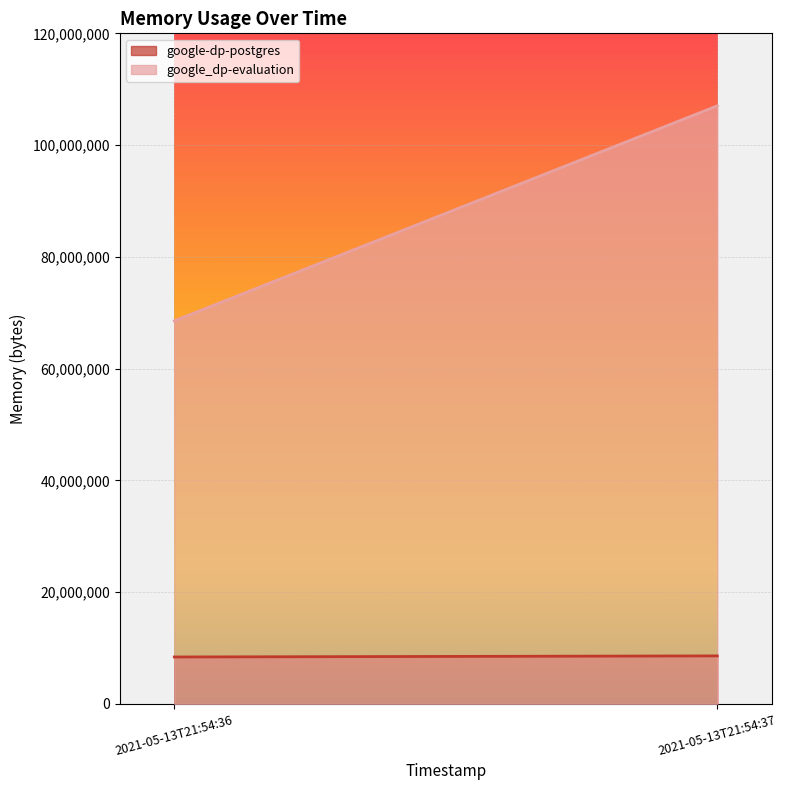

Does the chart display data point markers on the line(s)?

No